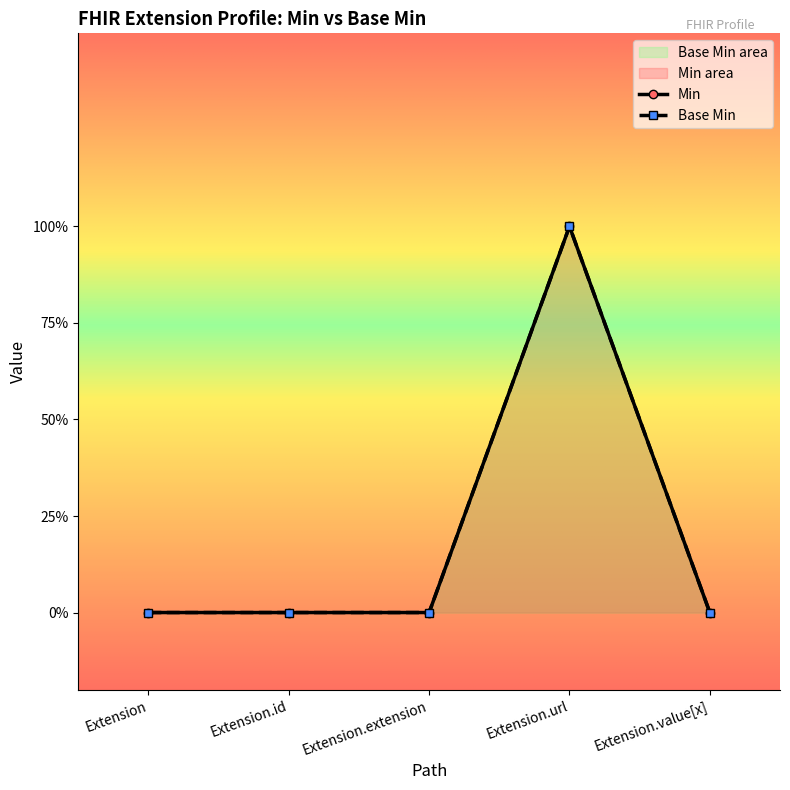

True or false: Base Min and Min cross at least once.

False